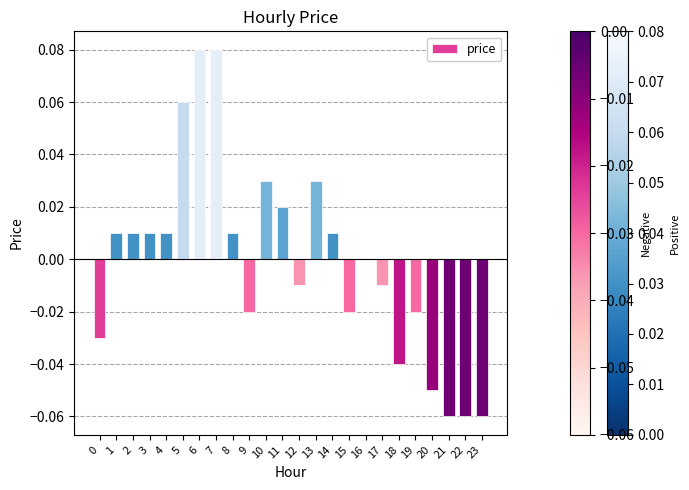

True or false: the data shows 0.0 at 13.

True